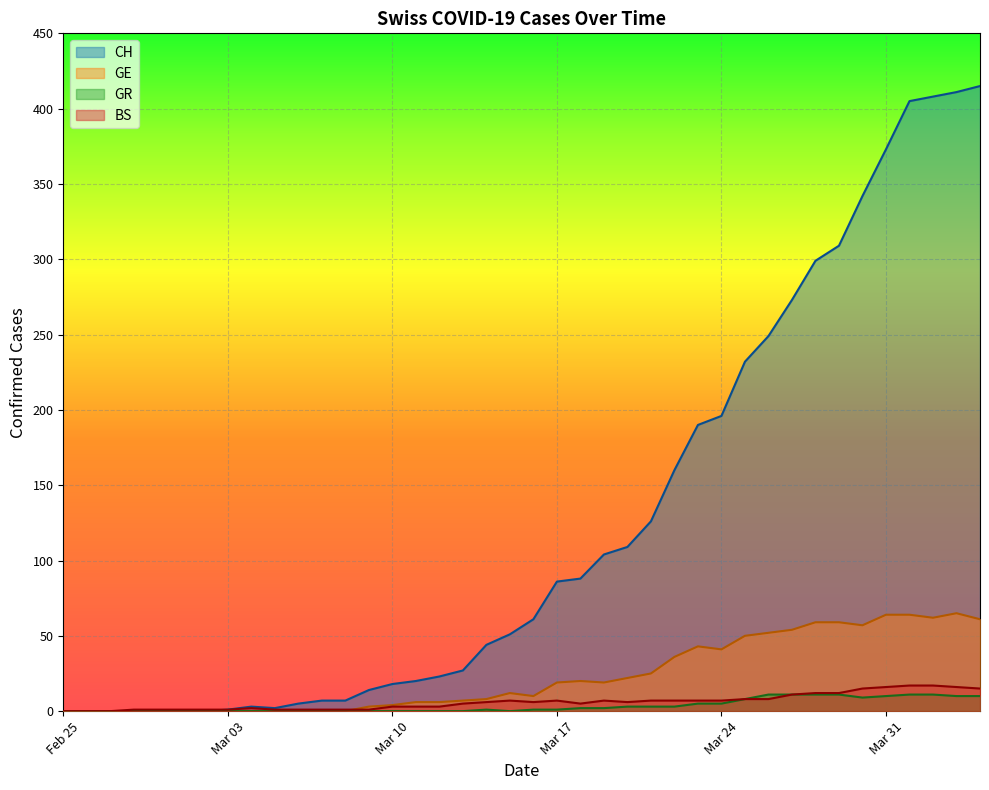

True or false: GE has a value of 90 at Mar 31.

False